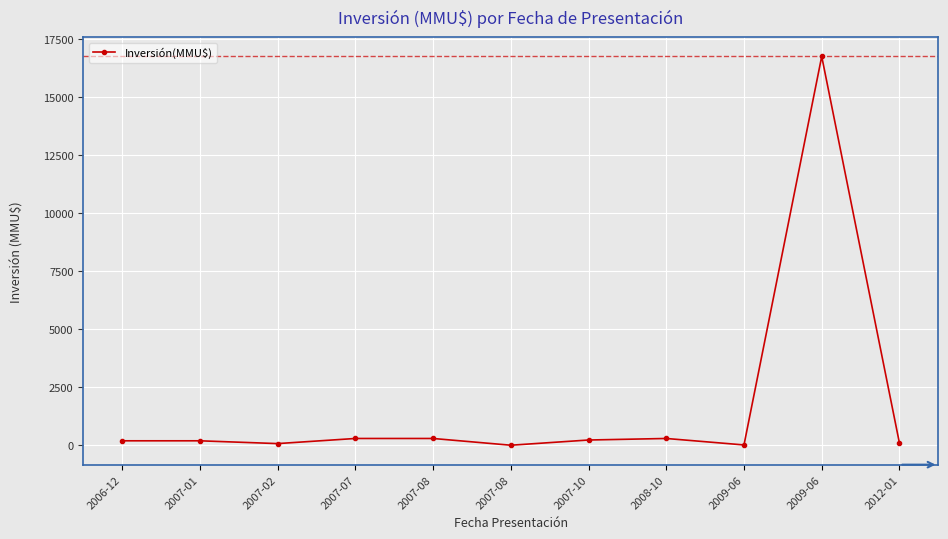

How many lines are shown in the chart?

1